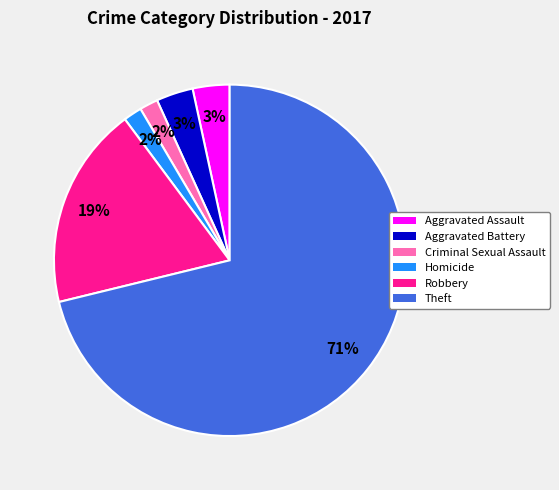

To the nearest percent, what is the difference between the largest and smallest slice percentages?

69%